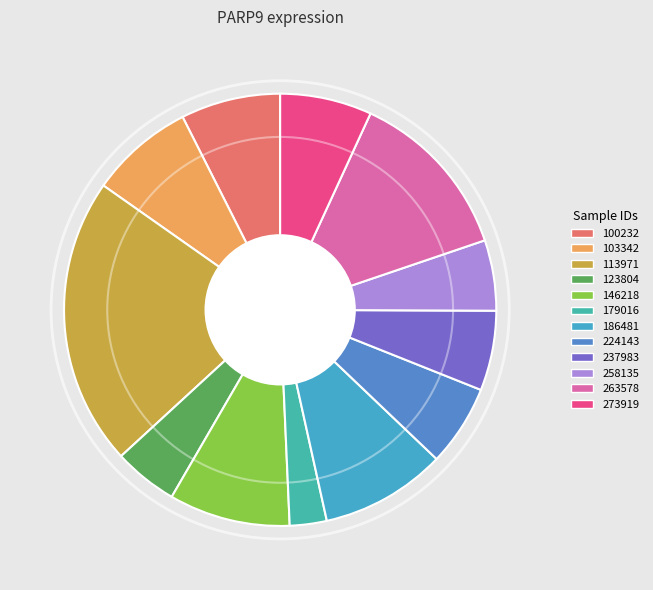

How many segments does this pie chart have?

12